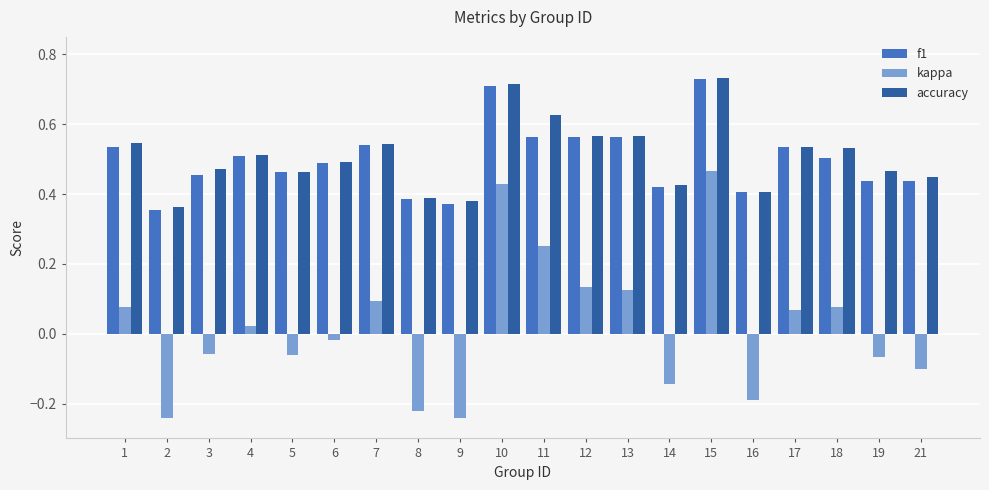

The value of f1 at 19 is 0.4. True or false?

True